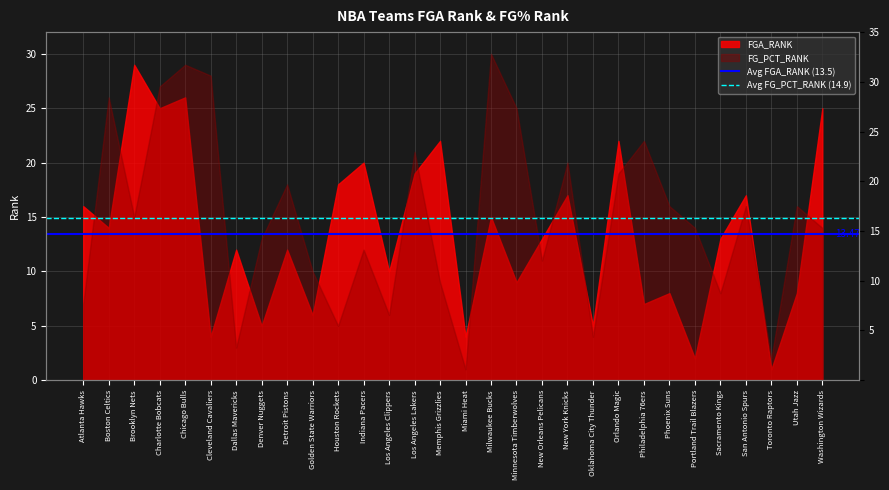

Does the chart display data point markers on the line(s)?

No